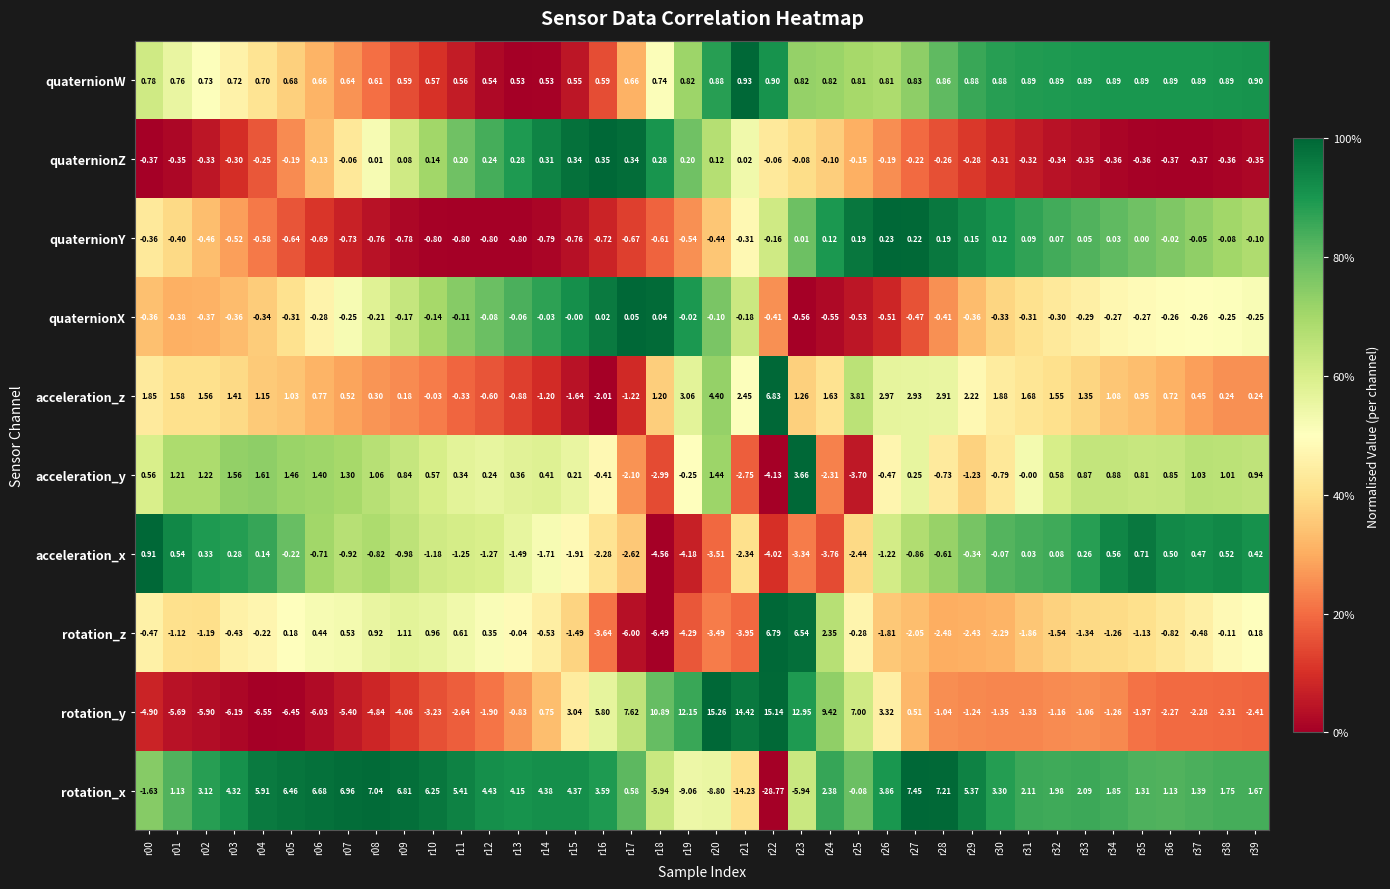

At r35, list the series in order from smallest to largest.

rotation_y, rotation_z, quaternionZ, quaternionX, quaternionY, acceleration_x, acceleration_y, quaternionW, acceleration_z, rotation_x